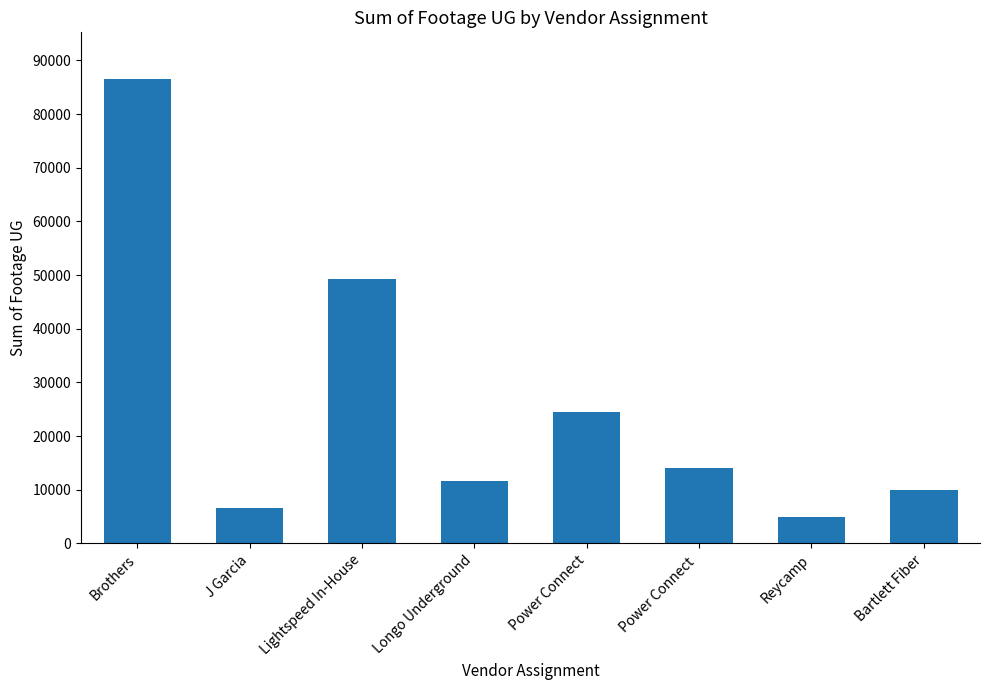

What is the change in value from Lightspeed In-House to Longo Underground?

-37635